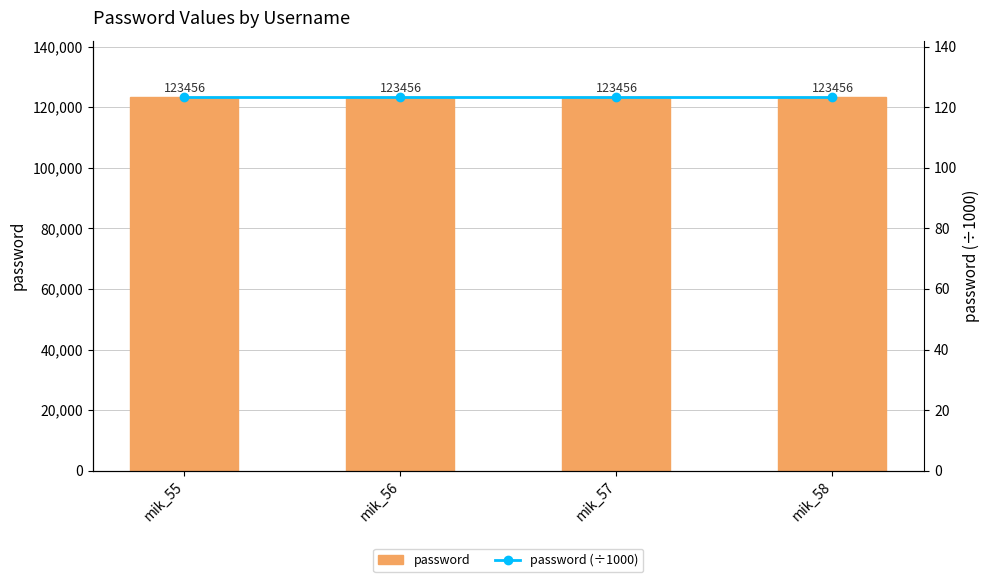

The password (÷1000) series shows 123.5 at mik_57. True or false?

True